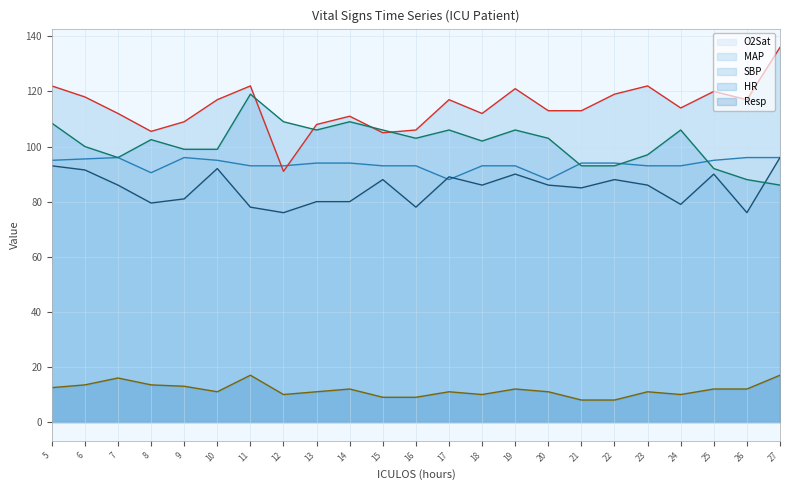

What is the spread (max minus min) of values at 13?

97.0